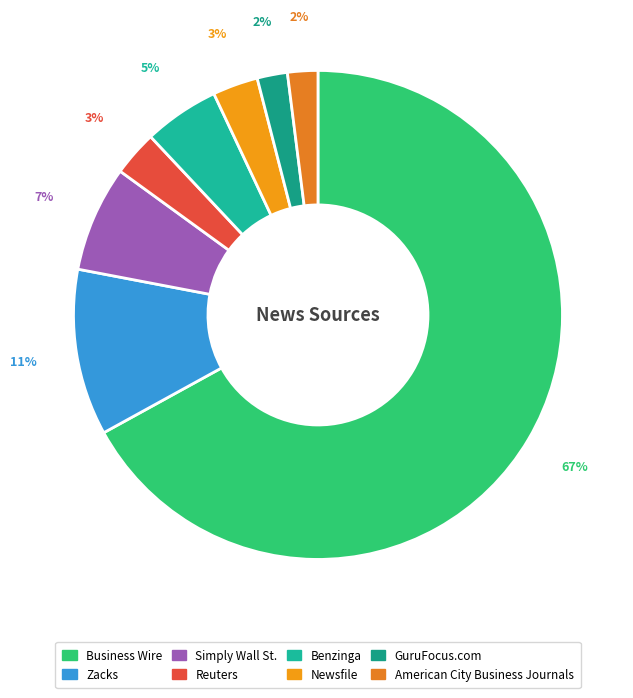

True or false: Benzinga accounts for 5% of the total.

True